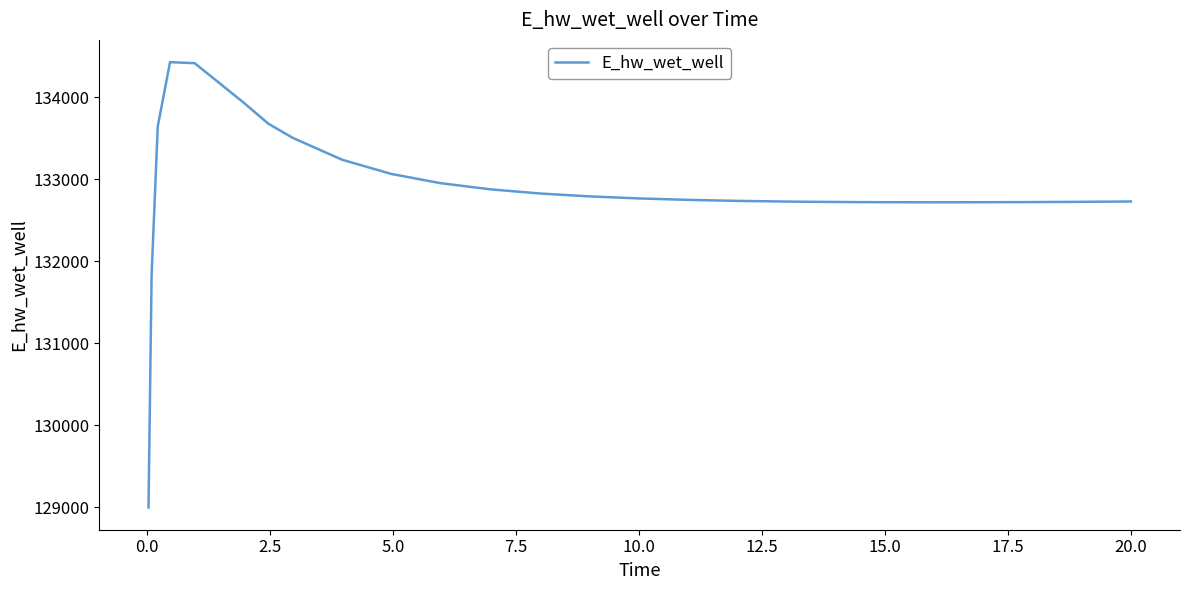

What is the greatest value displayed?

134429.0